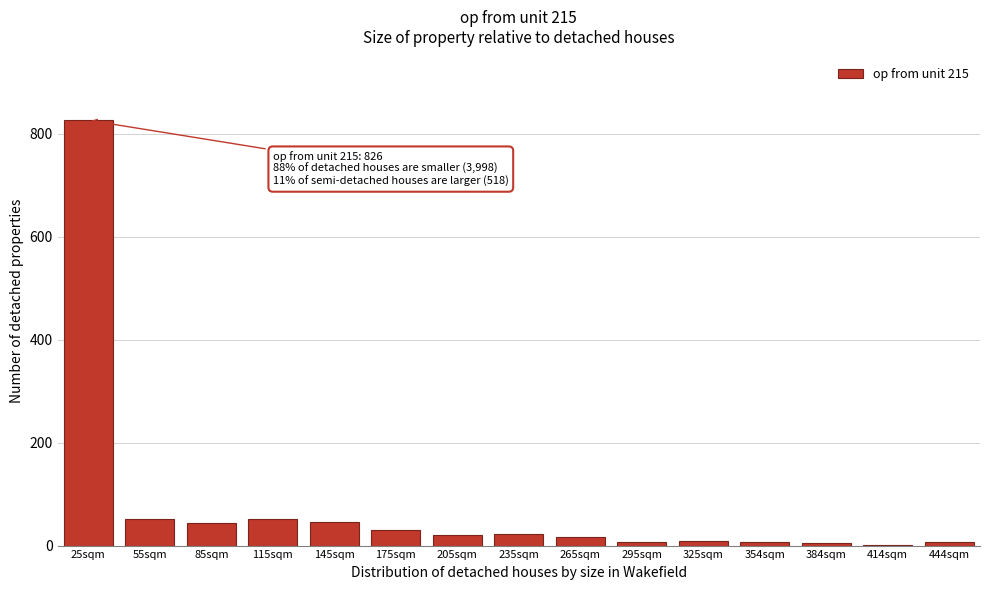

What is the greatest value displayed?

826